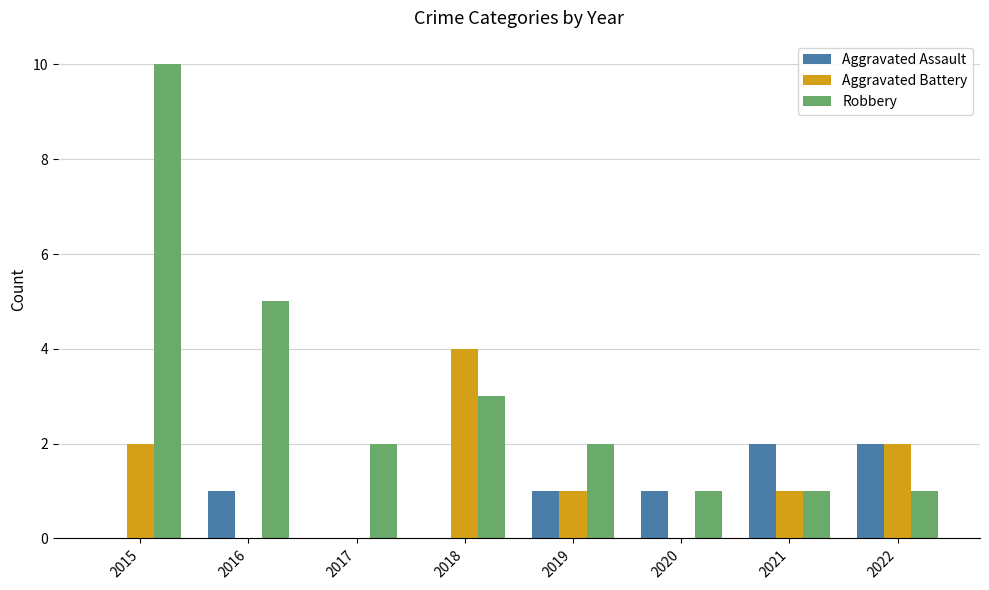

Is the value of Aggravated Assault at 2022 greater than the value of Aggravated Battery at 2018?

No